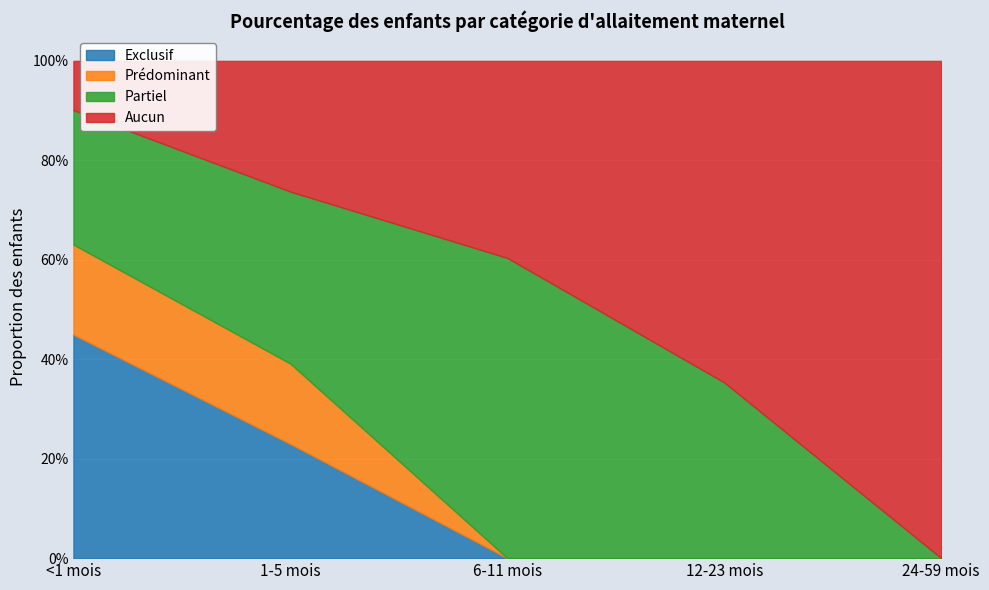

Reading right to left, transcribe all the data shown in this chart.

Exclusif: 0.0	0.0	0.0	0.2	0.4
Prédominant: 0.0	0.0	0.0	0.2	0.2
Partiel: 0.0	0.4	0.6	0.3	0.3
Aucun: 1.0	0.6	0.4	0.3	0.1